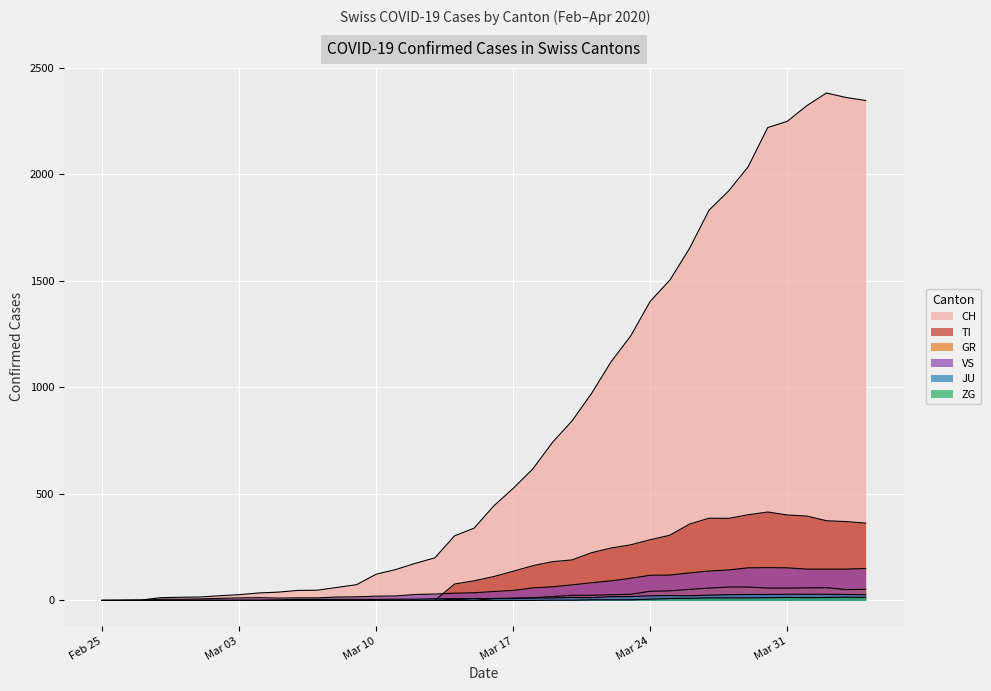

What is the difference between the maximum and minimum values in the CH series?

2381